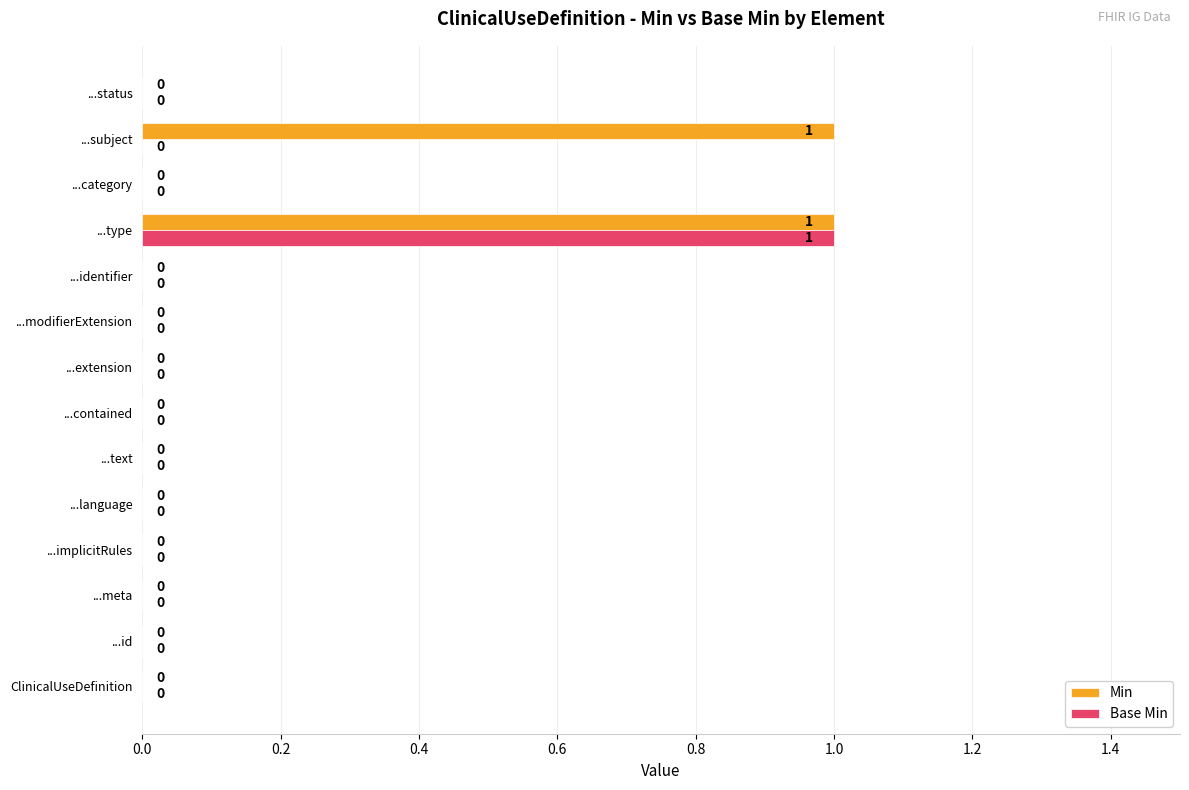

At which category is the sum across all series the highest?

...type